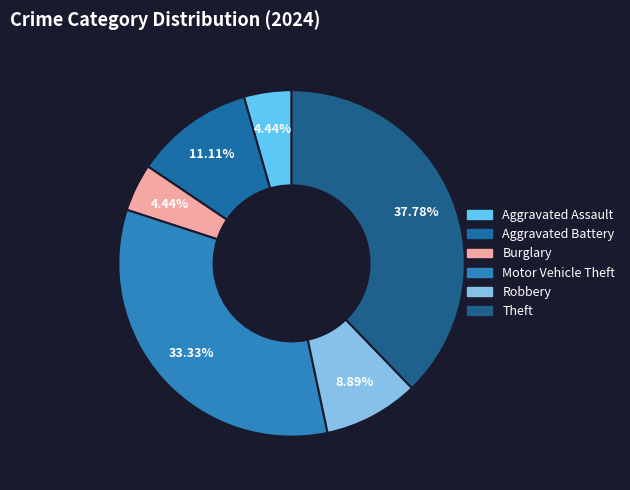

What percentage do Aggravated Assault and Robbery together represent?

13.3%